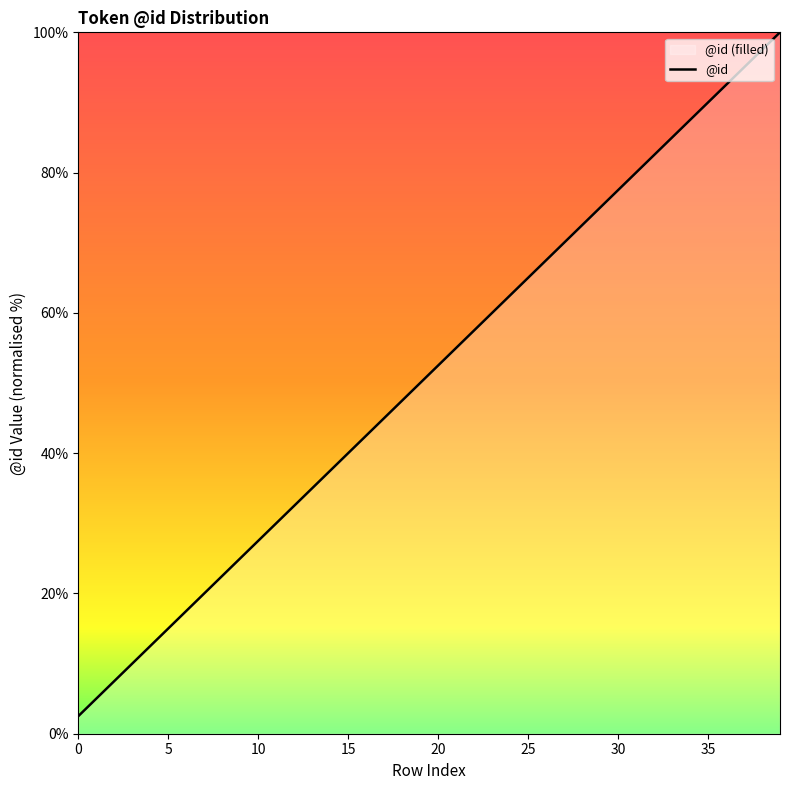

Reading right to left, extract all data points from this chart.

39=100.0	38=97.5	37=95.0	36=92.5	35=90.0	34=87.5	33=85.0	32=82.5	31=80.0	30=77.5	29=75.0	28=72.5	27=70.0	26=67.5	25=65.0	24=62.5	23=60.0	22=57.5	21=55.0	20=52.5	19=50.0	18=47.5	17=45.0	16=42.5	15=40.0	14=37.5	13=35.0	12=32.5	11=30.0	10=27.5	9=25.0	8=22.5	7=20.0	6=17.5	5=15.0	4=12.5	3=10.0	2=7.5	1=5.0	0=2.5